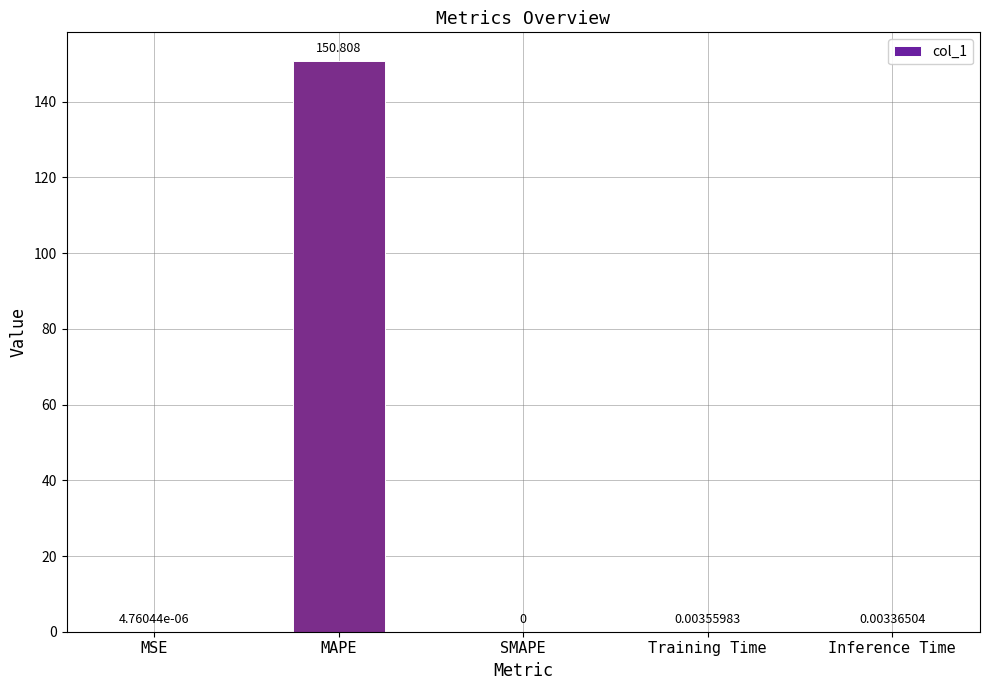

What is the sum of all values?

150.8